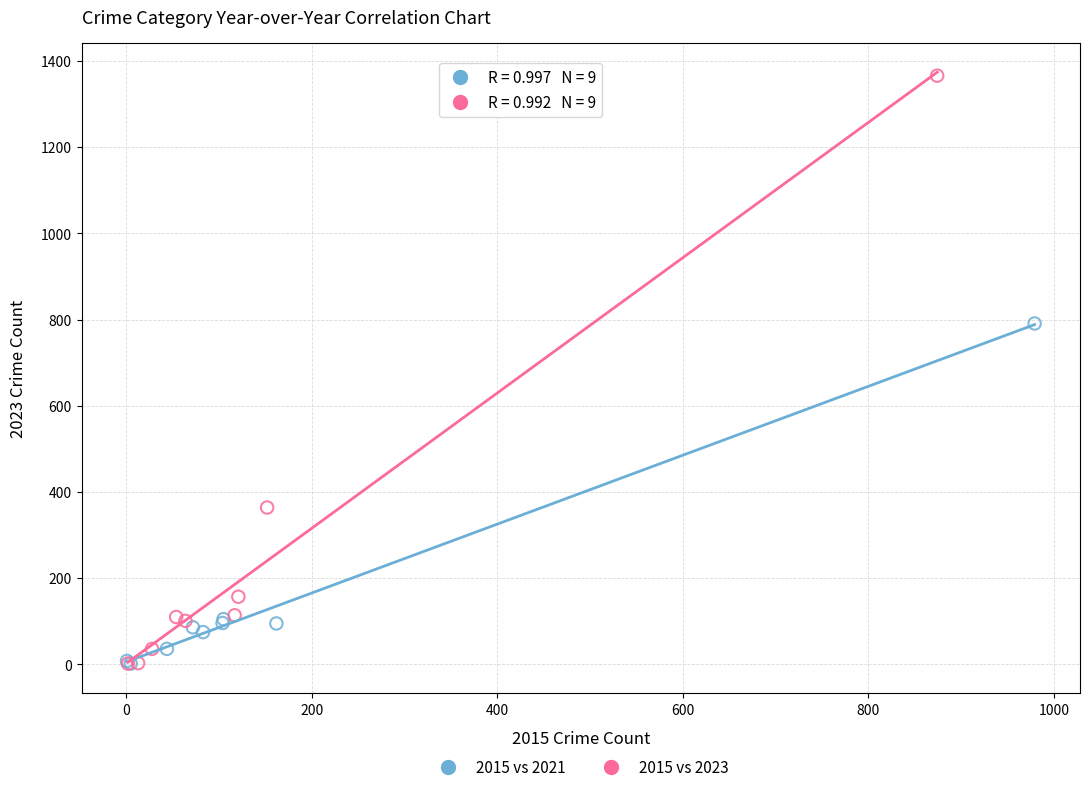

Which series reaches the maximum Y coordinate?

2015 vs 2023